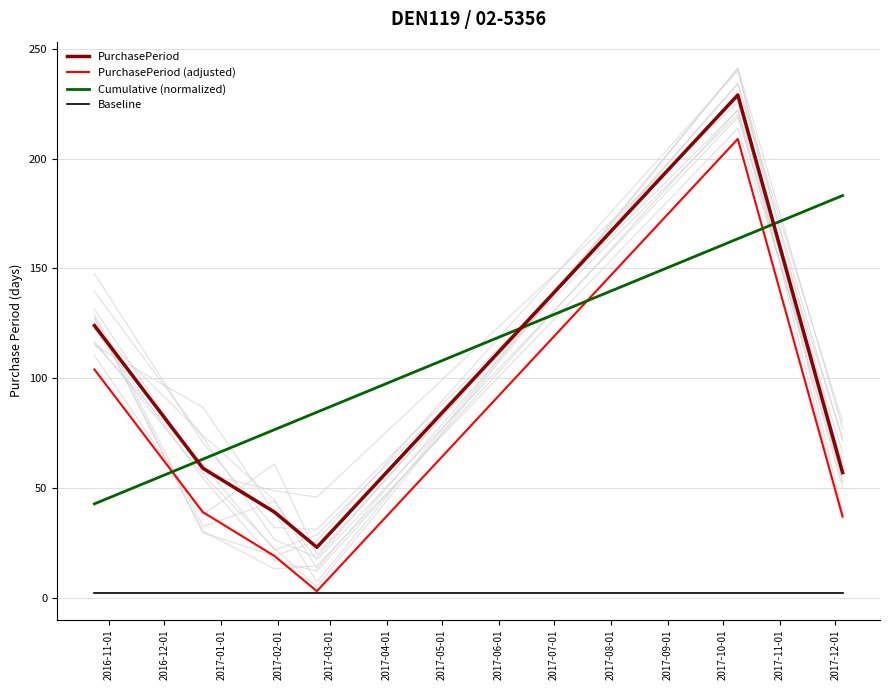

Is this an area chart (filled region under the line)?

No